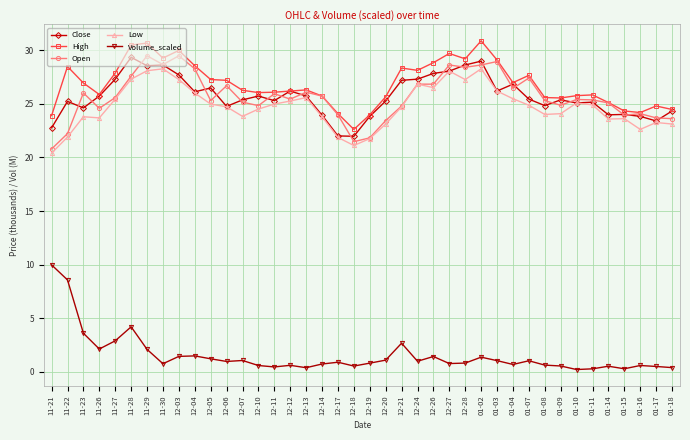

How many lines are shown in the chart?

5